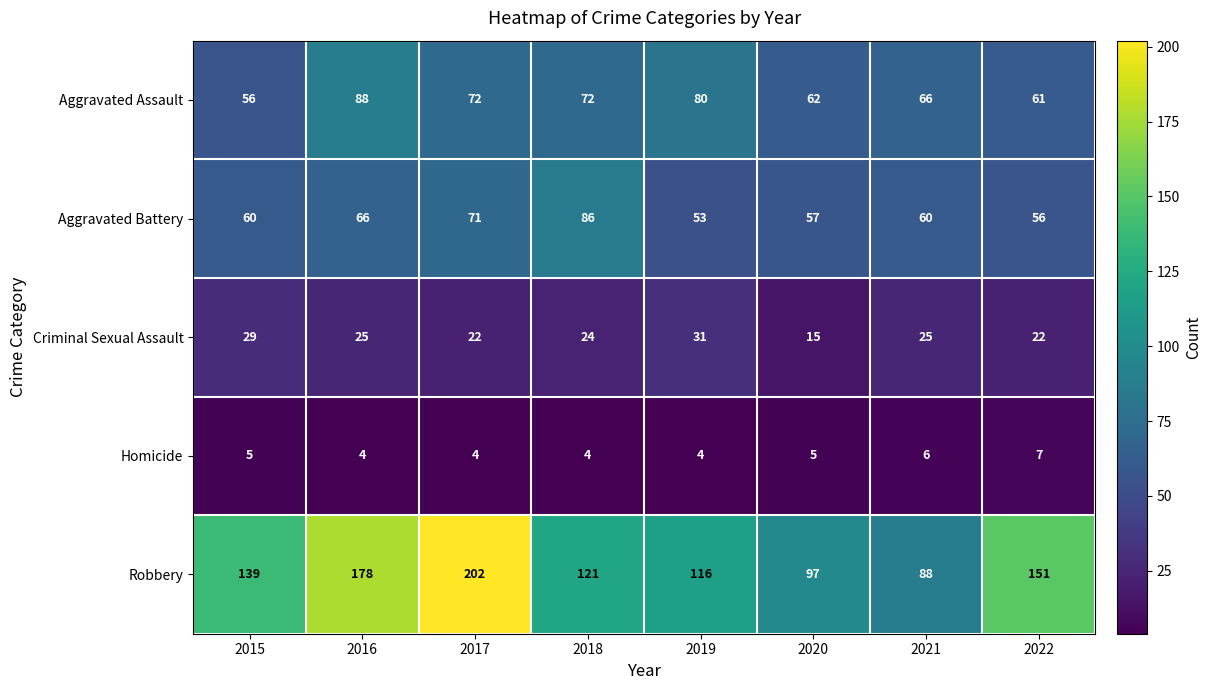

The value of Robbery at 2015 is 38. True or false?

False